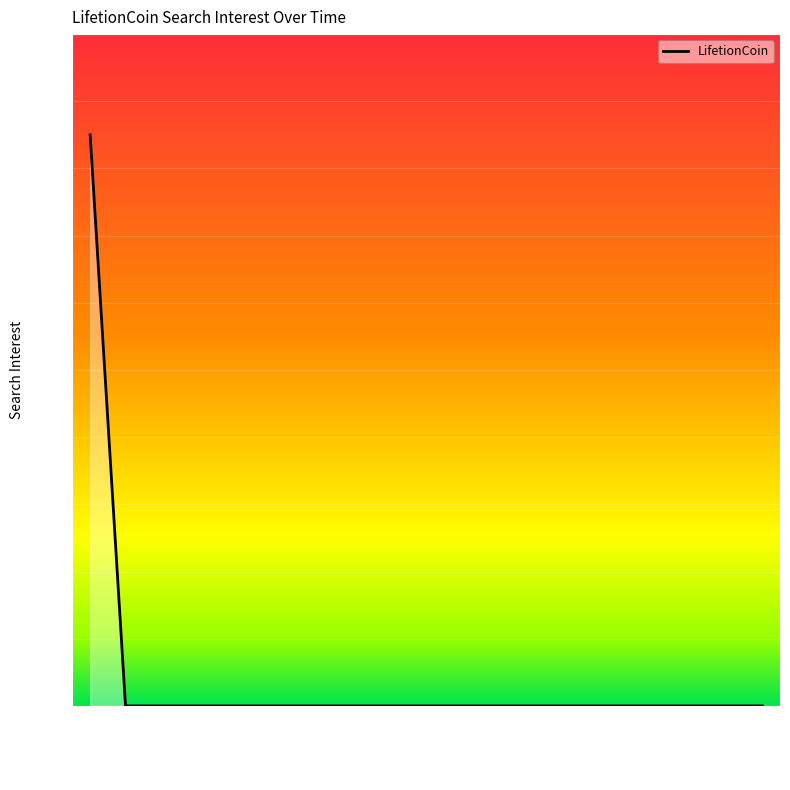

Does the chart have visible grid lines?

Yes